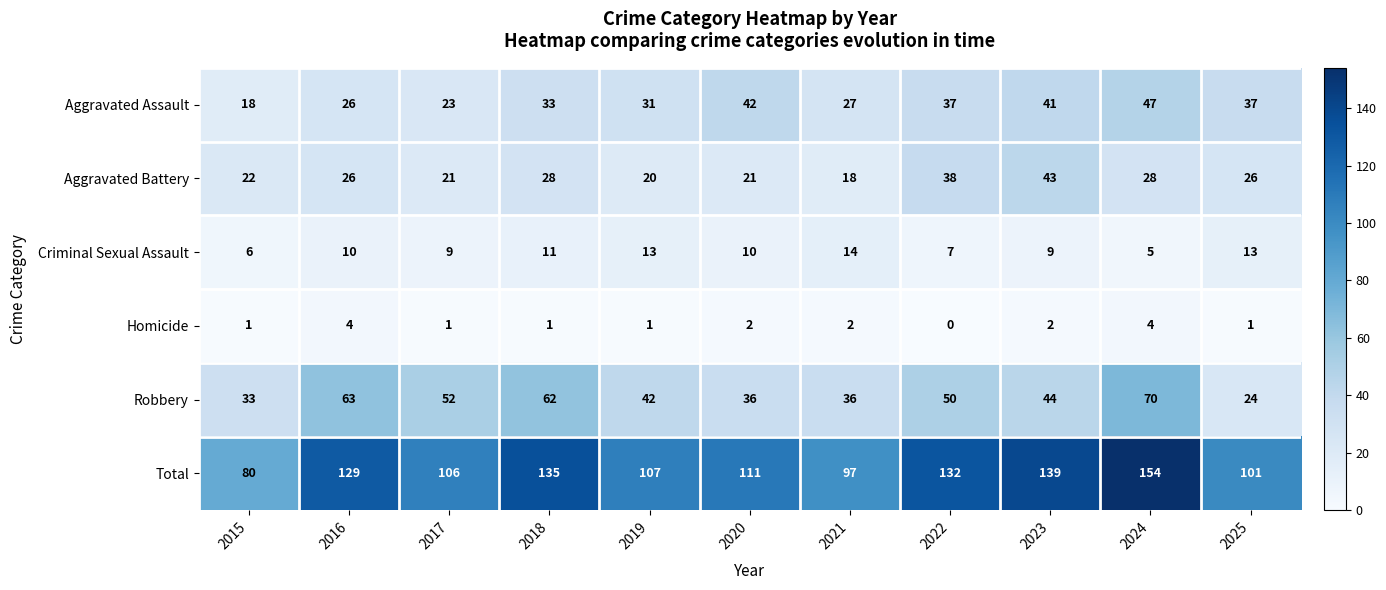

What is the sum of all Criminal Sexual Assault values?

107